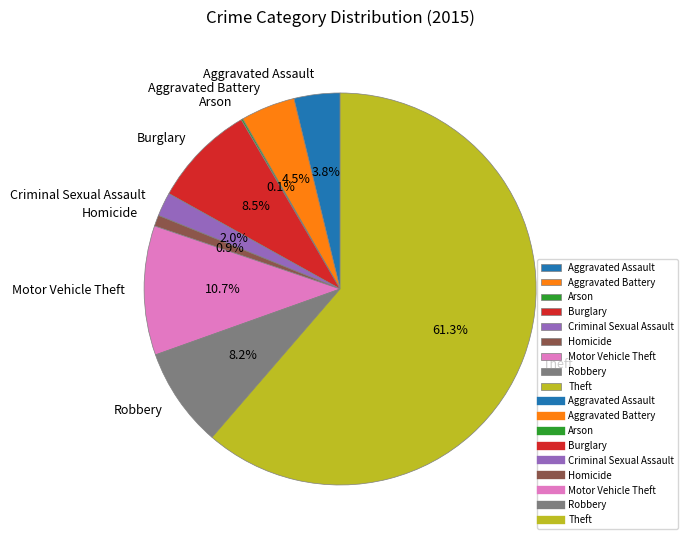

Combined, do Homicide and Burglary account for over 50%?

No